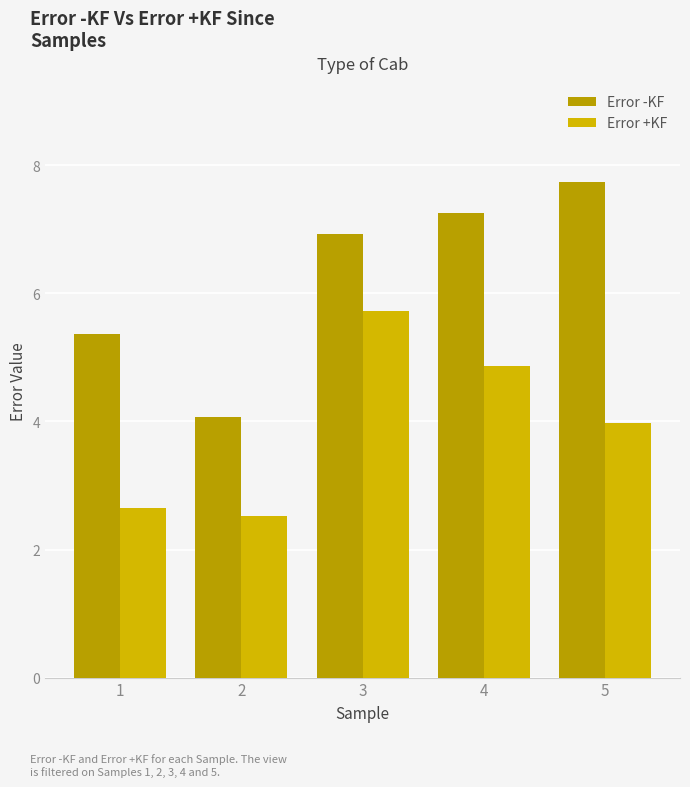

At how many categories does at least one series exceed 2?

5